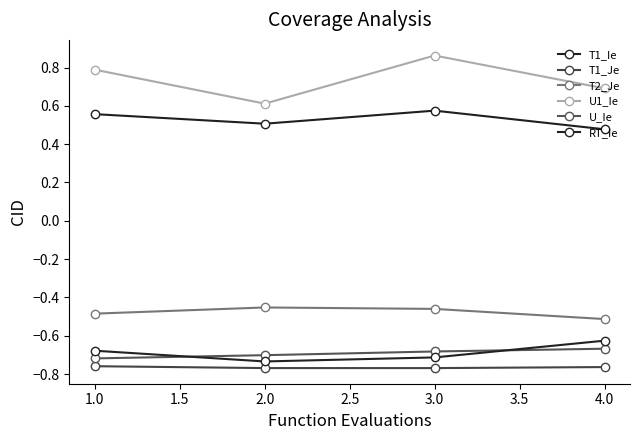

What is the approximate value of T2_Je at 1.0?

-0.5